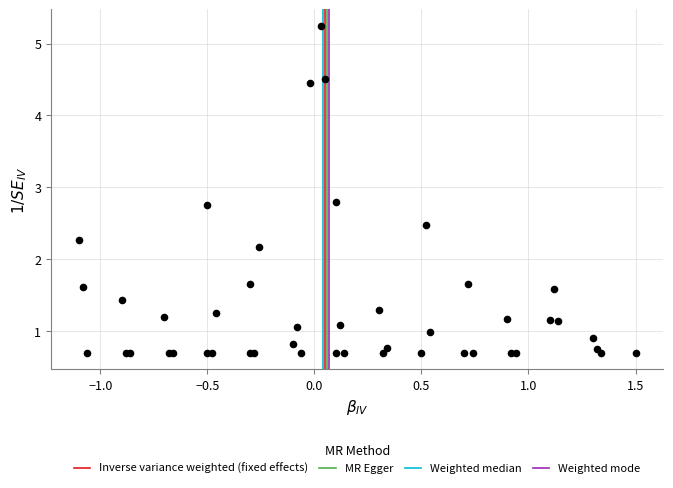

What Y value in the scatter plot is closest to 2?

2.2